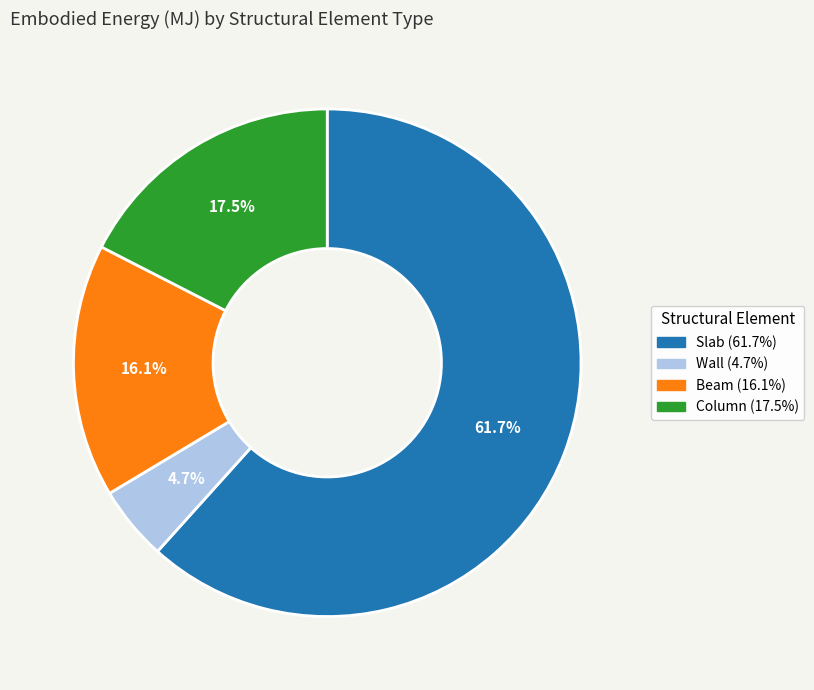

Which category has the smallest portion of the pie?

Wall